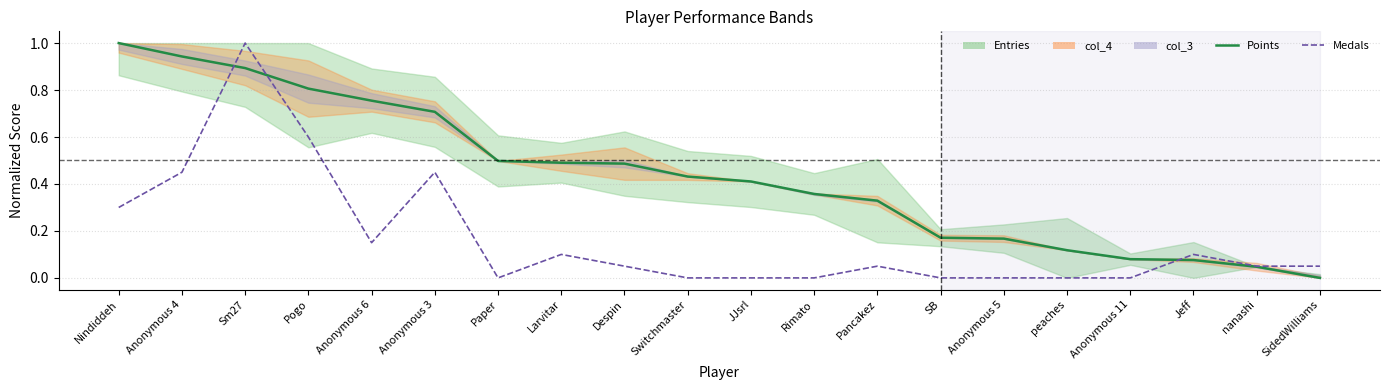

At which label is Medals closest to 0?

Paper